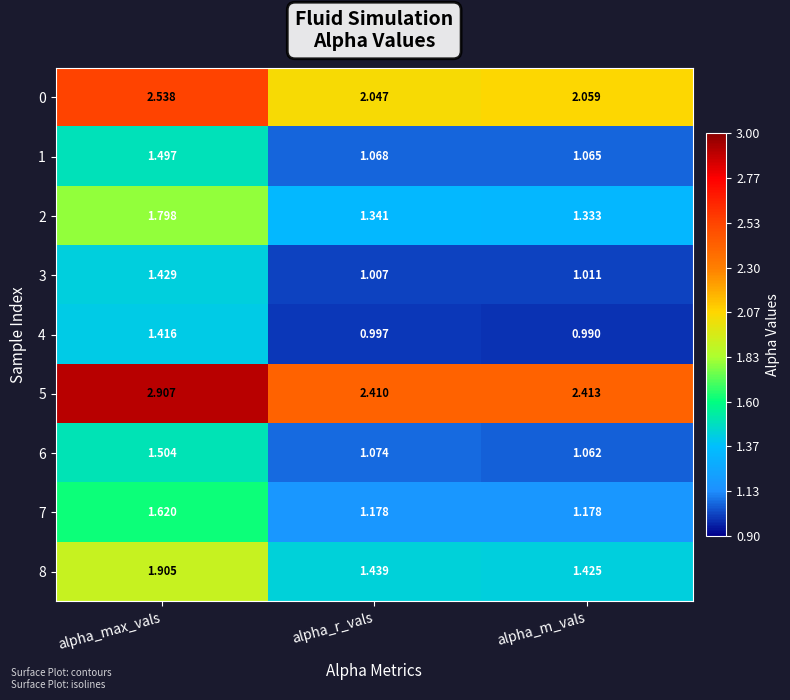

Which category has the highest value in the 6 series?

alpha_max_vals